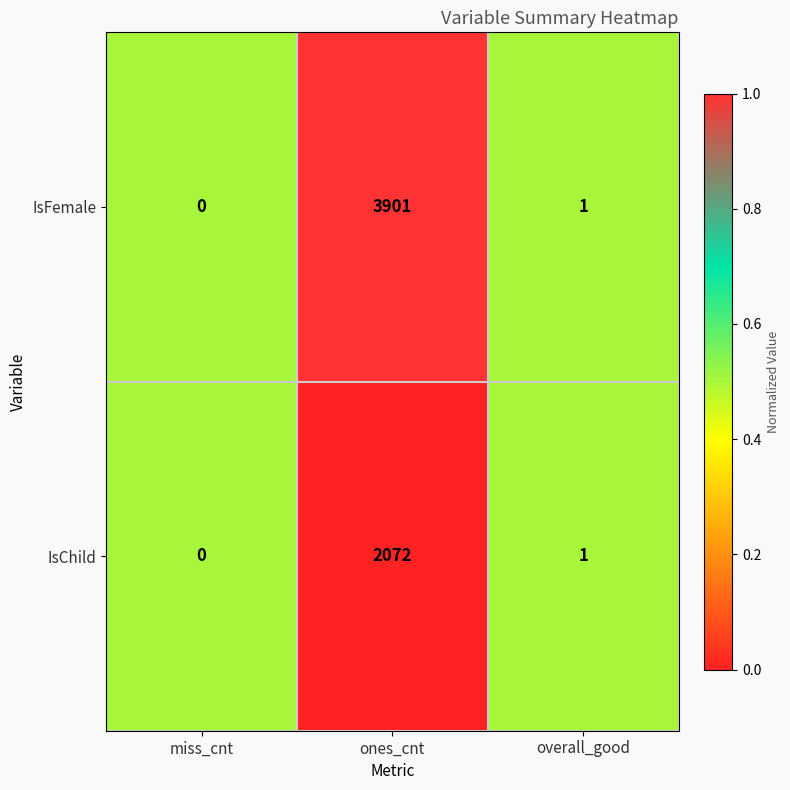

Reading left to right, what are all the values shown in this chart?

IsFemale: 0	3901	1
IsChild: 0	2072	1